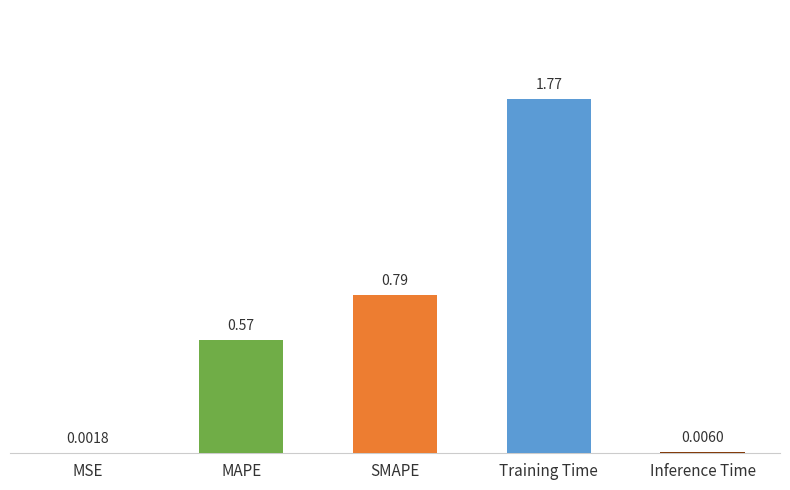

Which label corresponds to the largest value in the chart?

Training Time